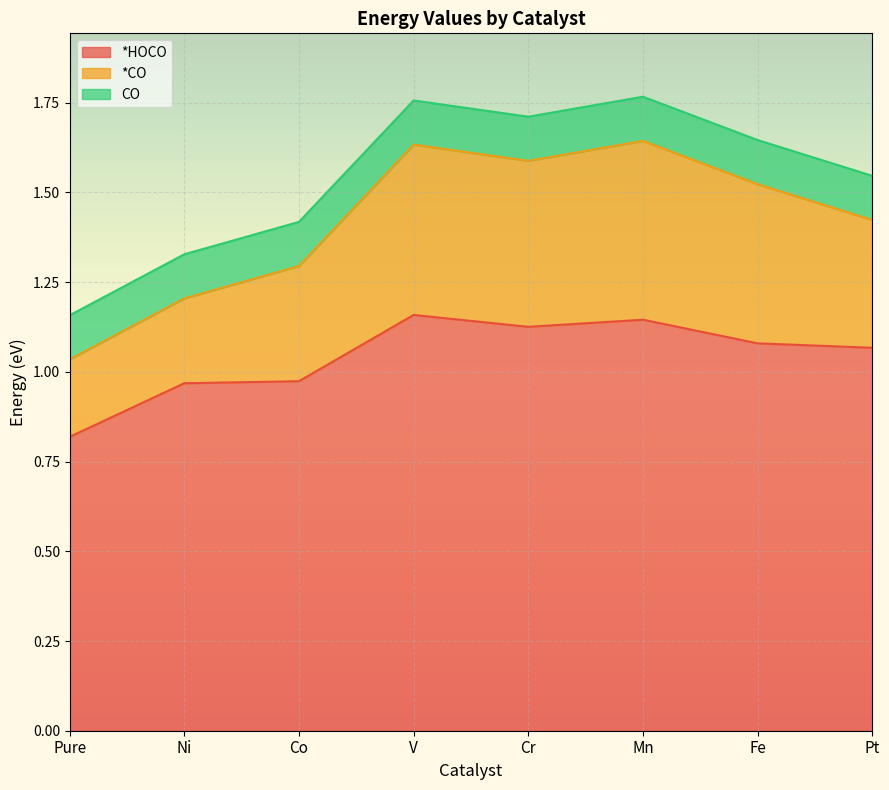

What are all the series names shown in the legend?

*HOCO, *CO, CO